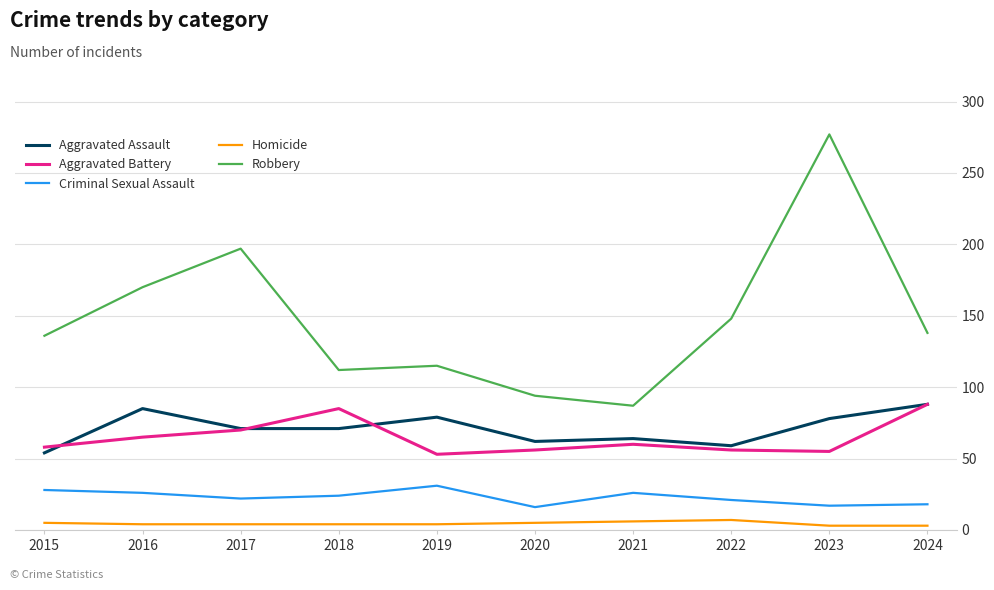

Where does the Aggravated Assault series first go above 71?

2016